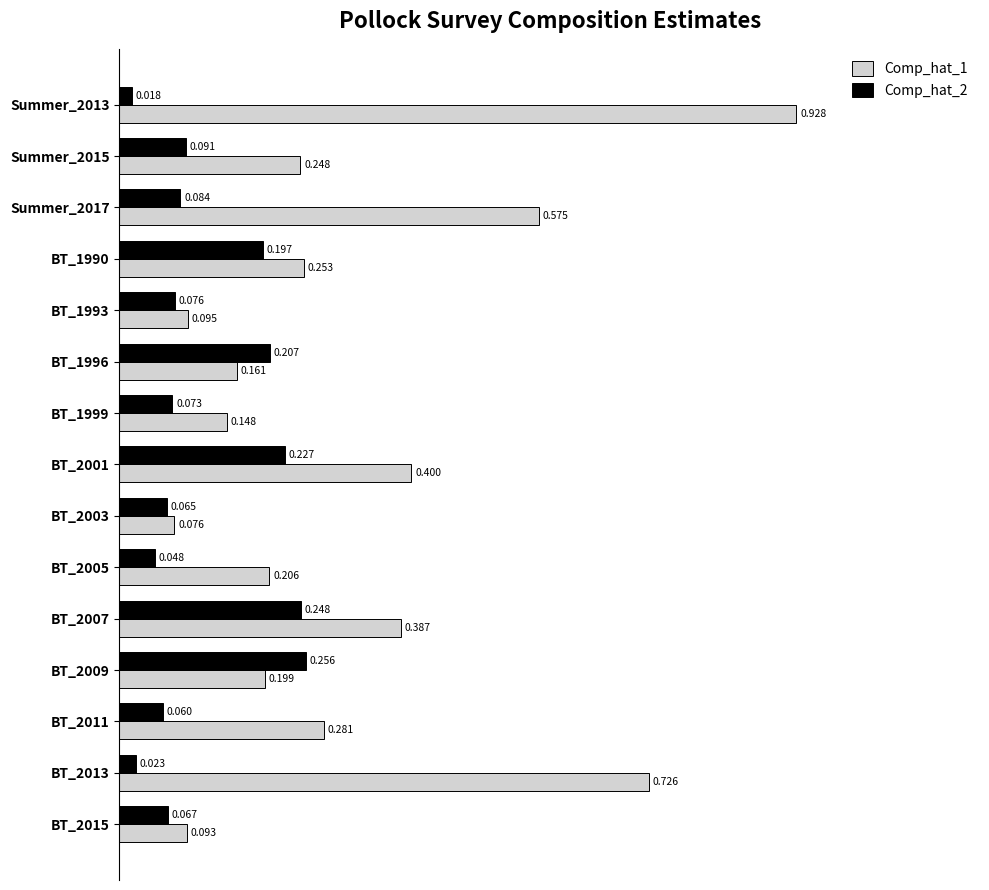

Where is Comp_hat_1 nearest to the value 0?

BT_2003